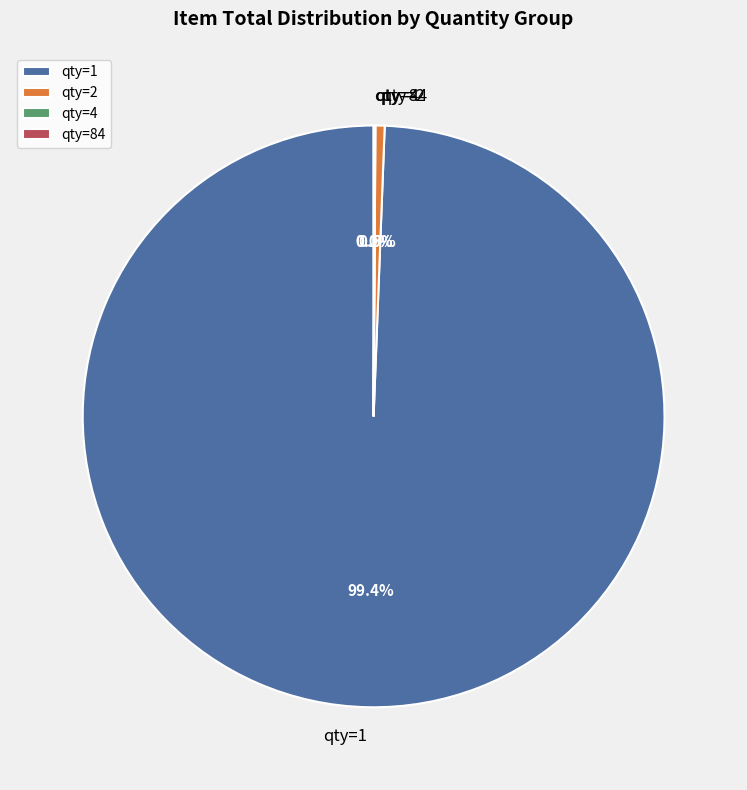

Which category has the biggest portion of the pie?

qty=1